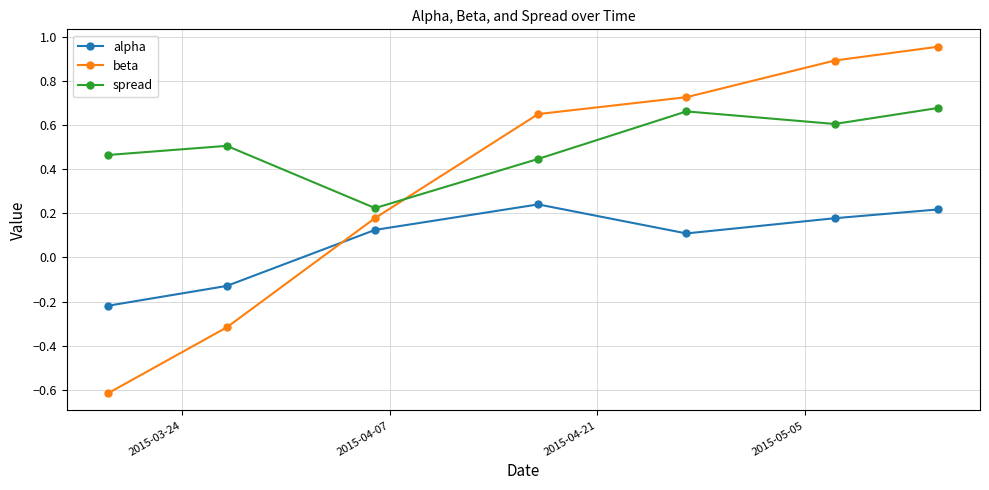

True or false: alpha and spread cross at least once.

False